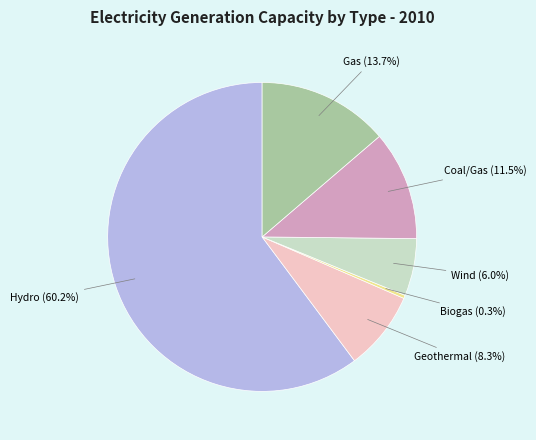

To the nearest percent, what percentage of the pie is Geothermal?

8%